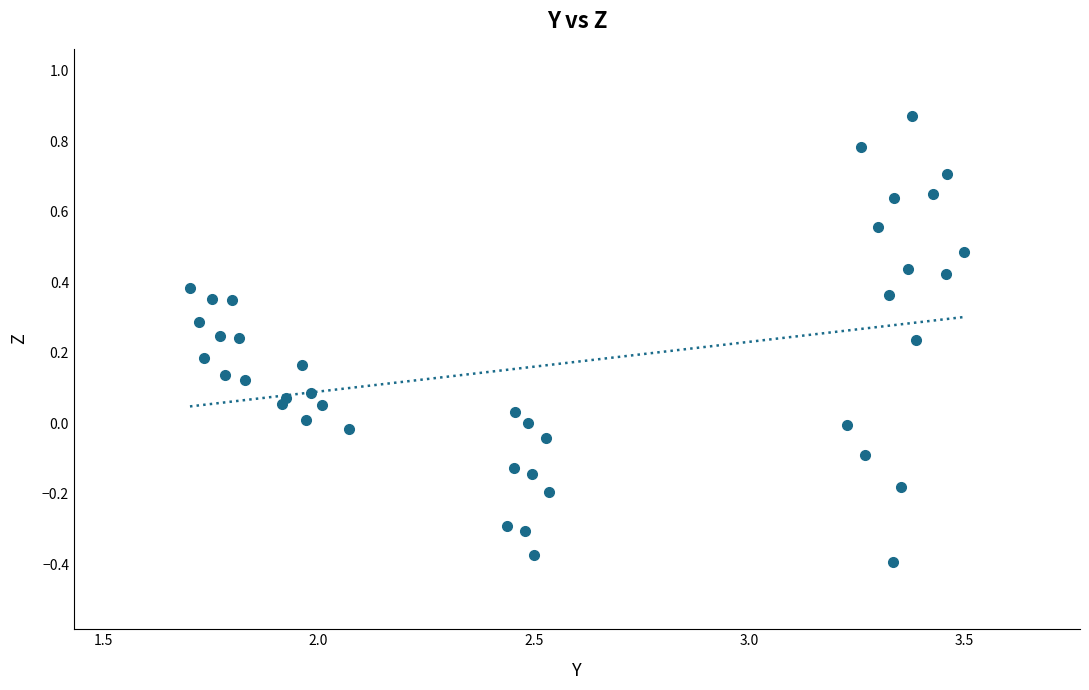

What is the range of X values (max minus min)?

1.8